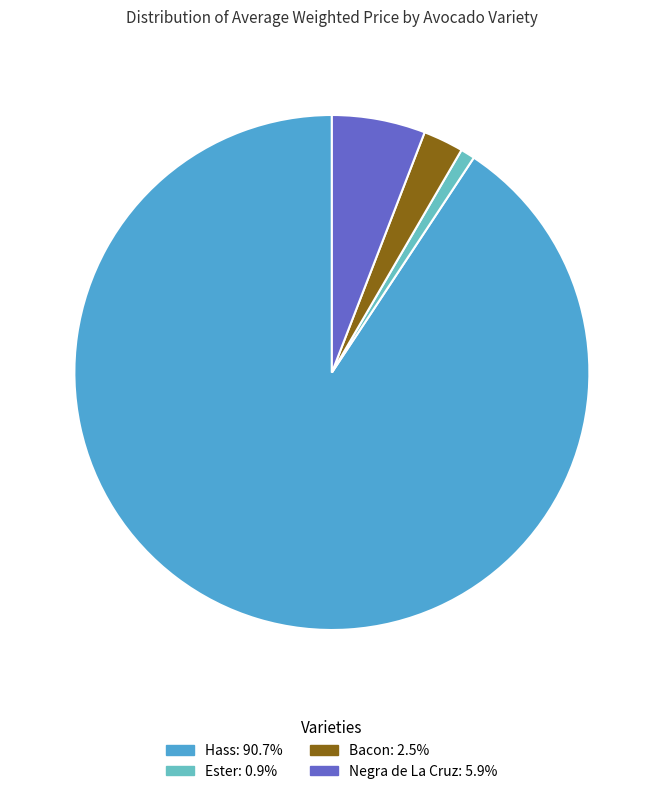

How many segments does this pie chart have?

4